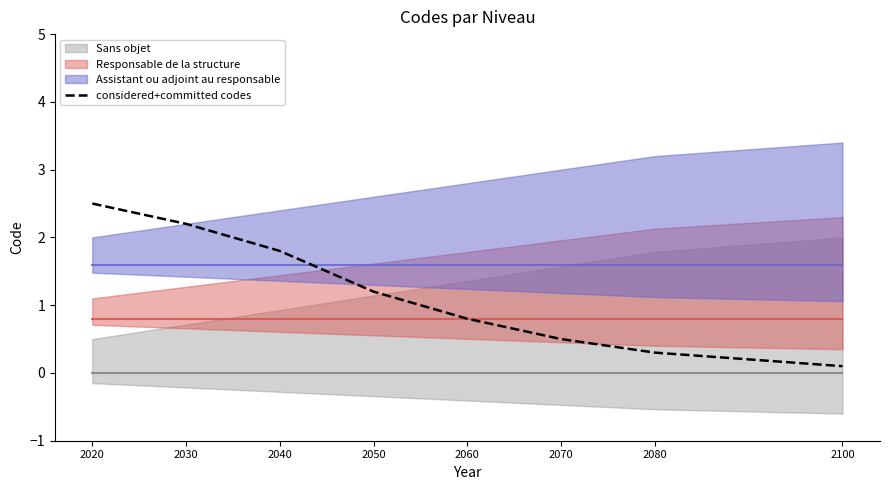

What is the average value?

1.2